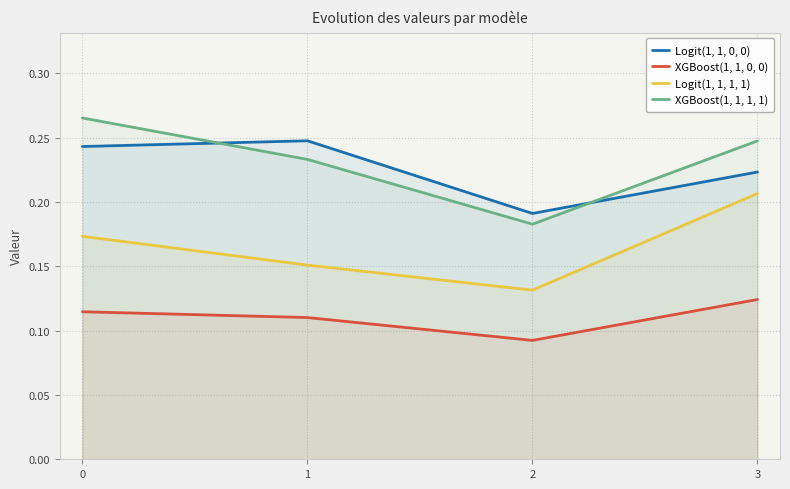

Is it true that Logit(1, 1, 0, 0) equals 0.2 at 1?

True